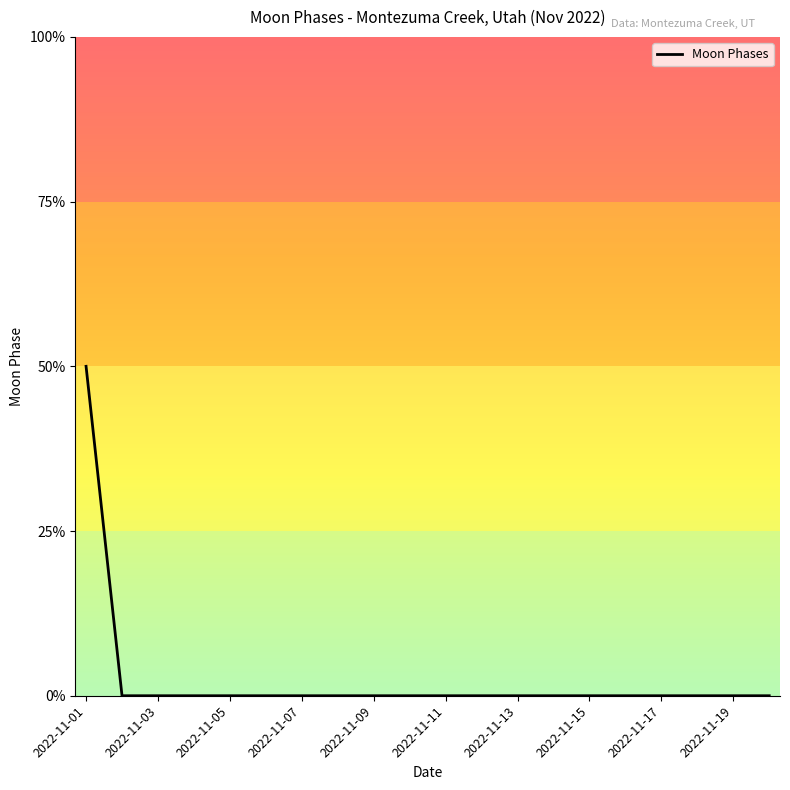

Which label corresponds to the largest value in the chart?

2022-11-01